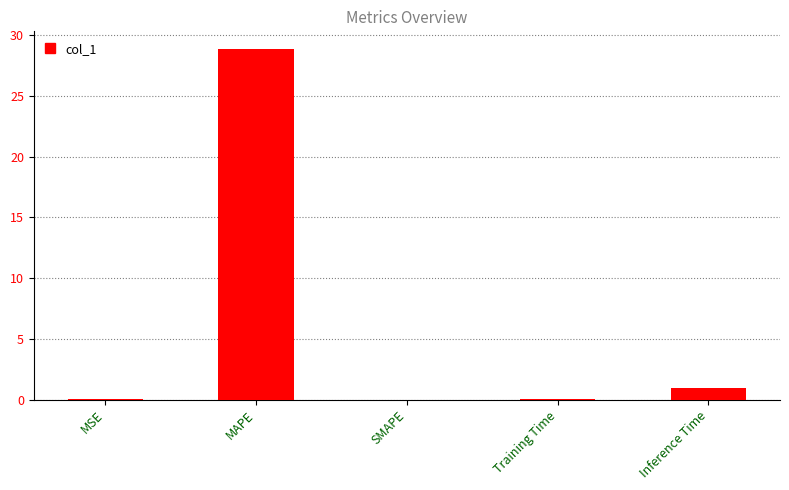

At which label is the value closest to 14?

Inference Time